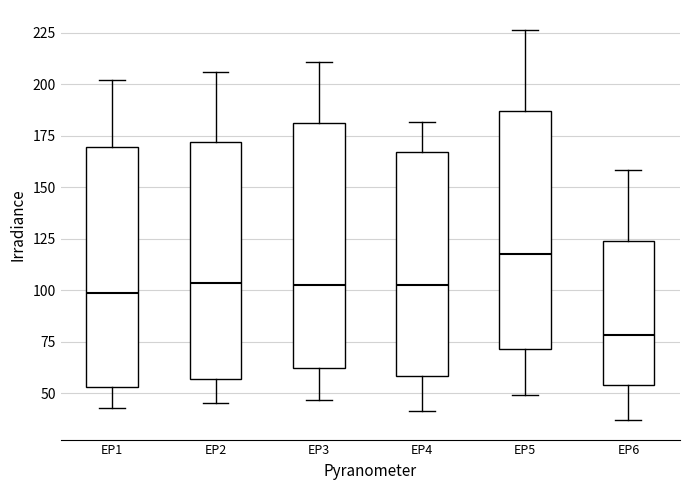

Which box's median line is the lowest?

EP6